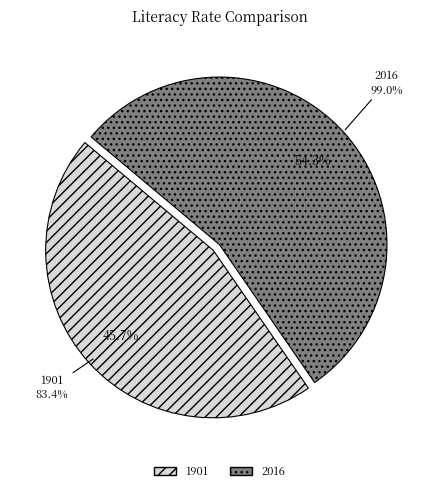

True or false: 2016 accounts for 40% of the total.

False